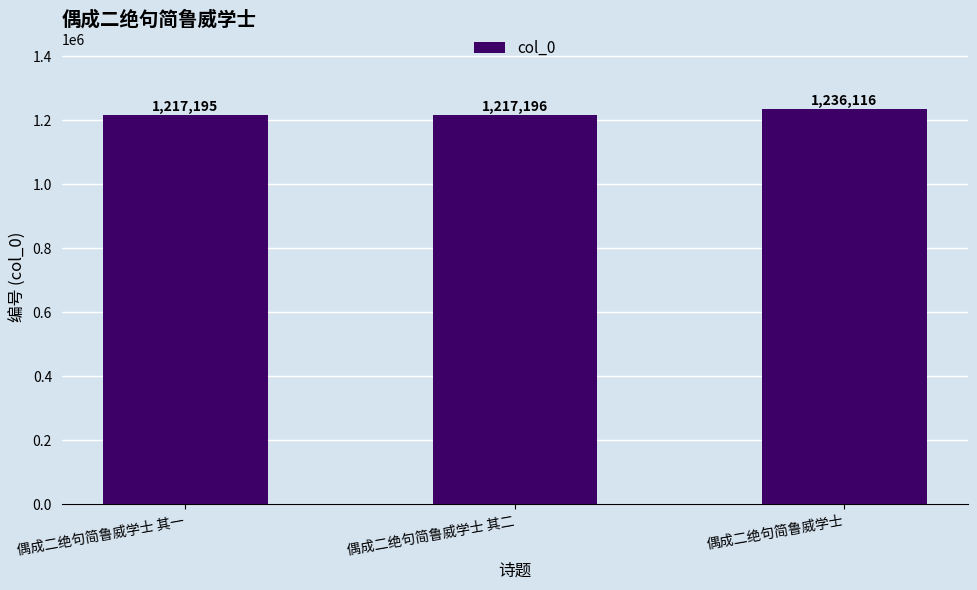

Is it true that the value at 偶成二绝句简鲁威学士 其一 is 1217195?

True